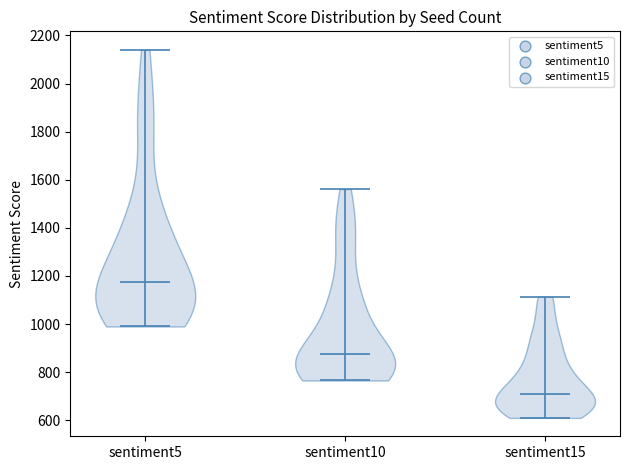

What is the lowest point the violin for sentiment10 reaches on the y-axis? The values are not printed on the chart, so give them approximately, as read against the axis.

760